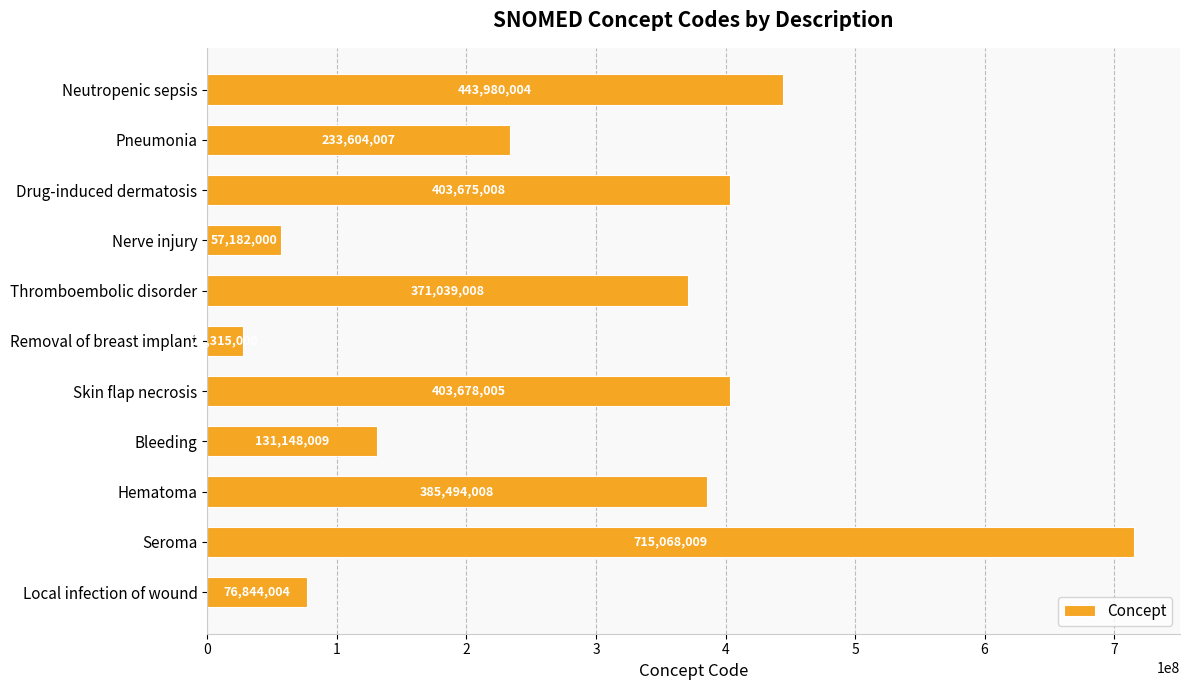

List the labels in order of value, smallest first.

Removal of breast implant, Nerve injury, Local infection of wound, Bleeding, Pneumonia, Thromboembolic disorder, Hematoma, Drug-induced dermatosis, Skin flap necrosis, Neutropenic sepsis, Seroma